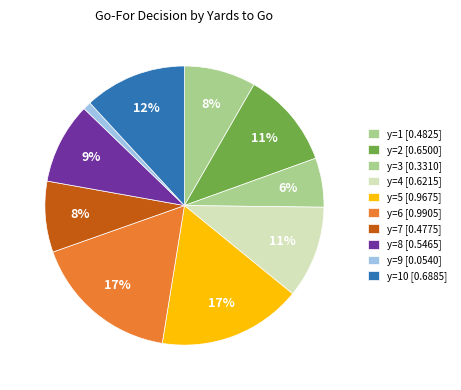

How many slices are in this pie chart?

10